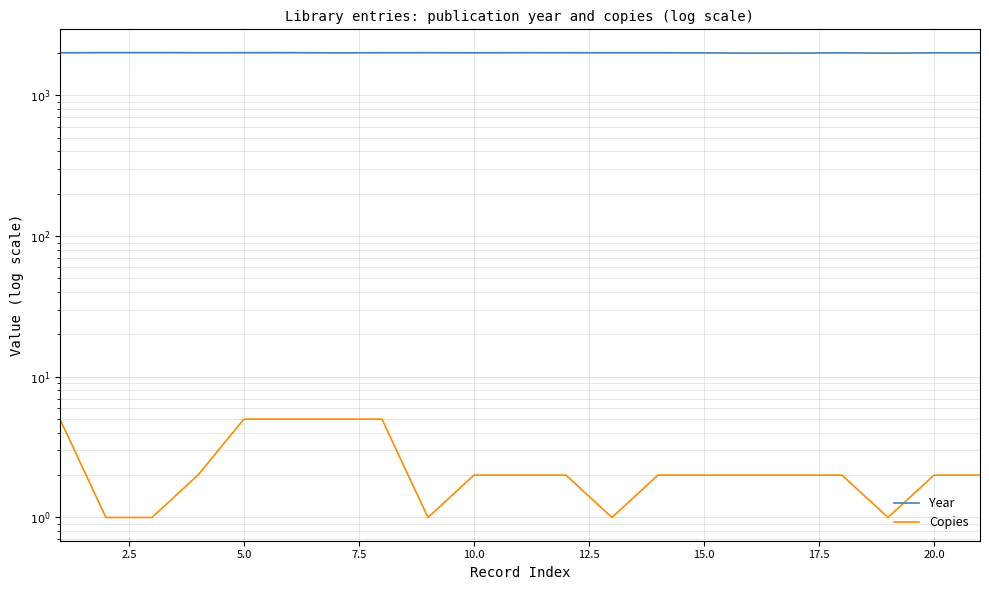

What is the sum of all Year values?

42172